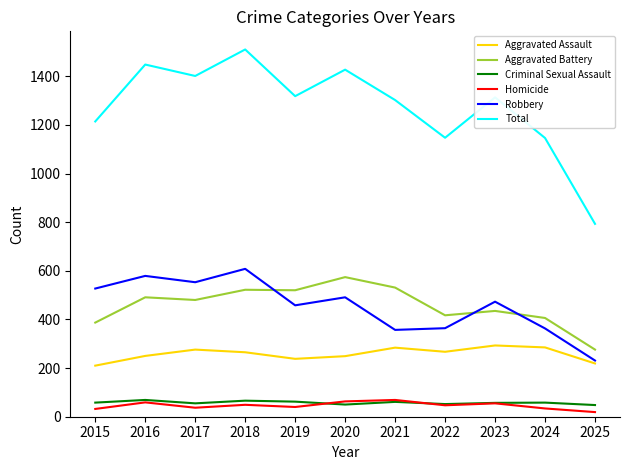

How many interior local valleys does the Total series have?

3